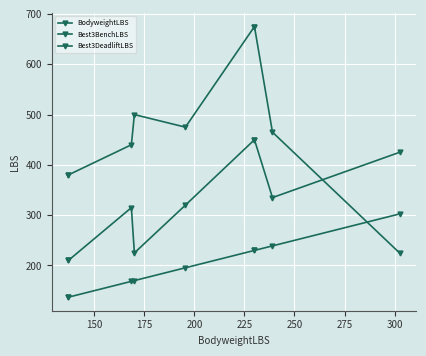

True or false: Best3BenchLBS and BodyweightLBS cross at least once.

False